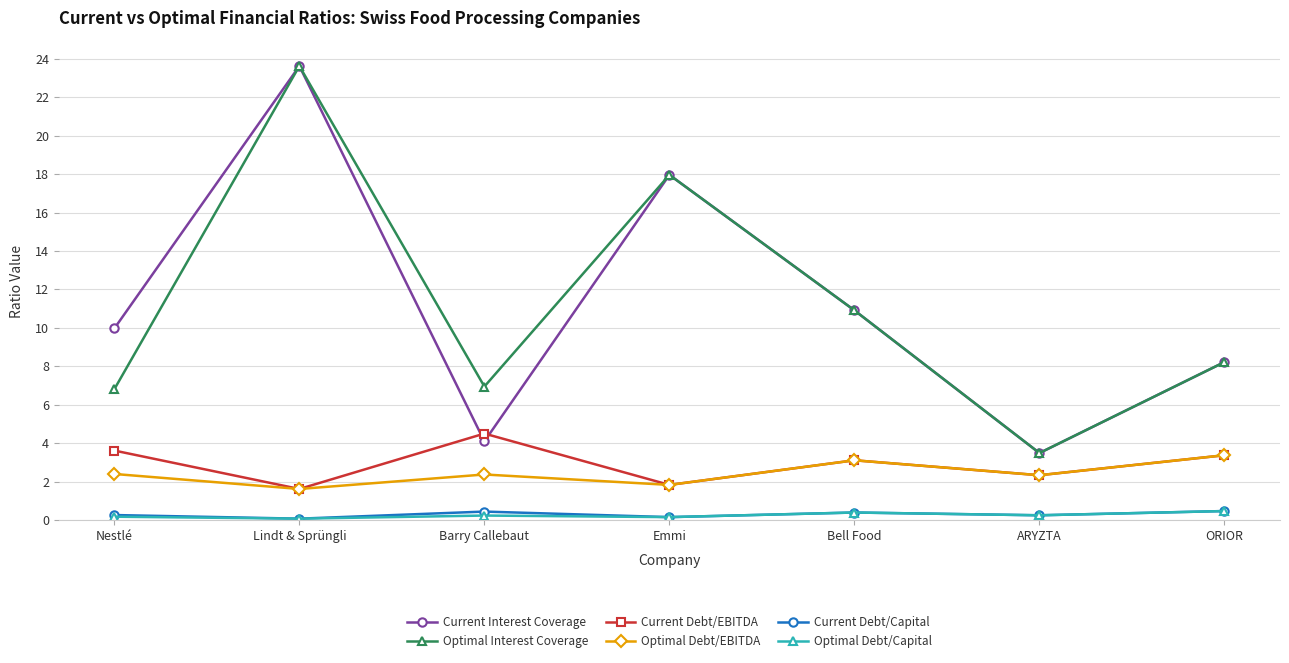

What is the difference between the Current Debt/Capital values at Barry Callebaut and ARYZTA?

0.2